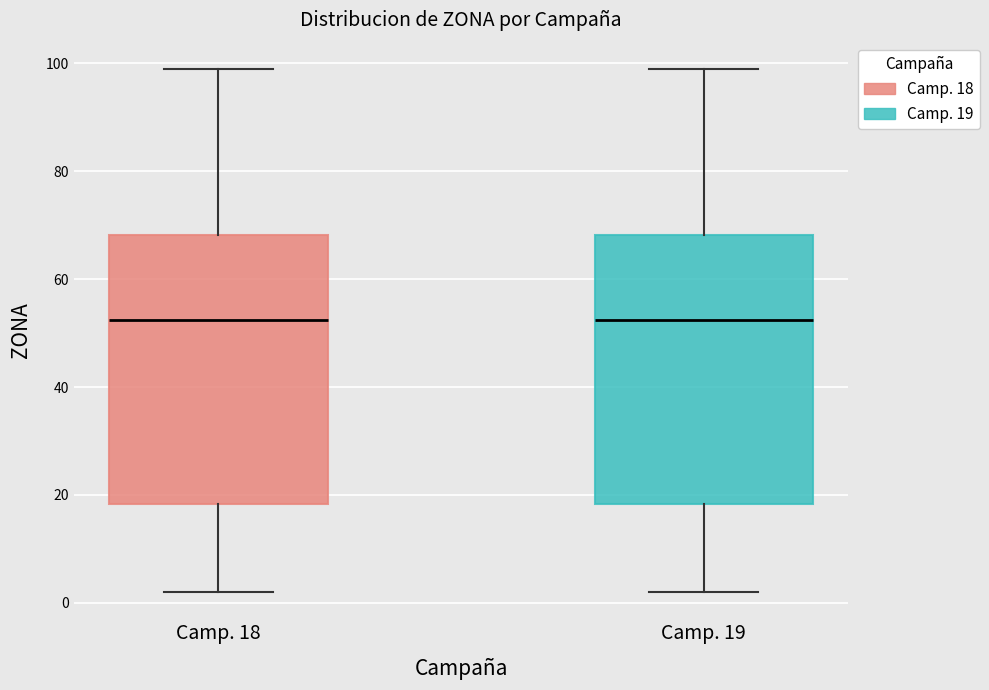

Where is the lower edge of the box for Camp. 18 on the y-axis? The values are not printed on the chart, so give them approximately, as read against the axis.

18